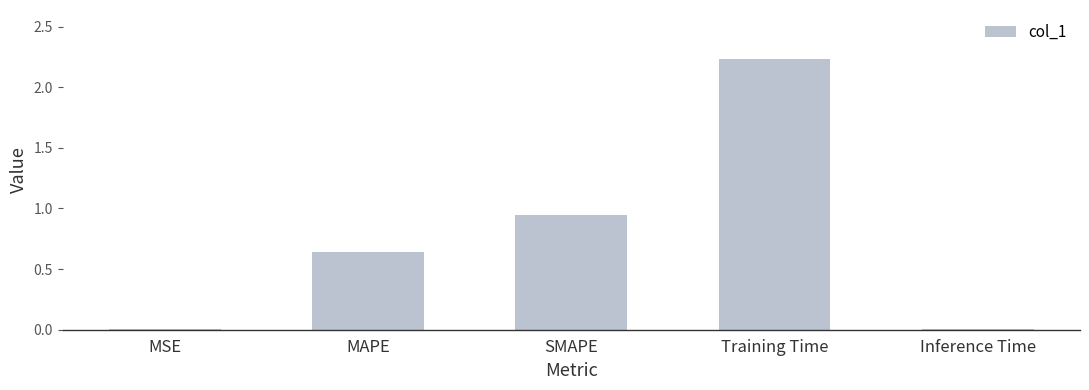

True or false: the data shows 3.6 at Training Time.

False